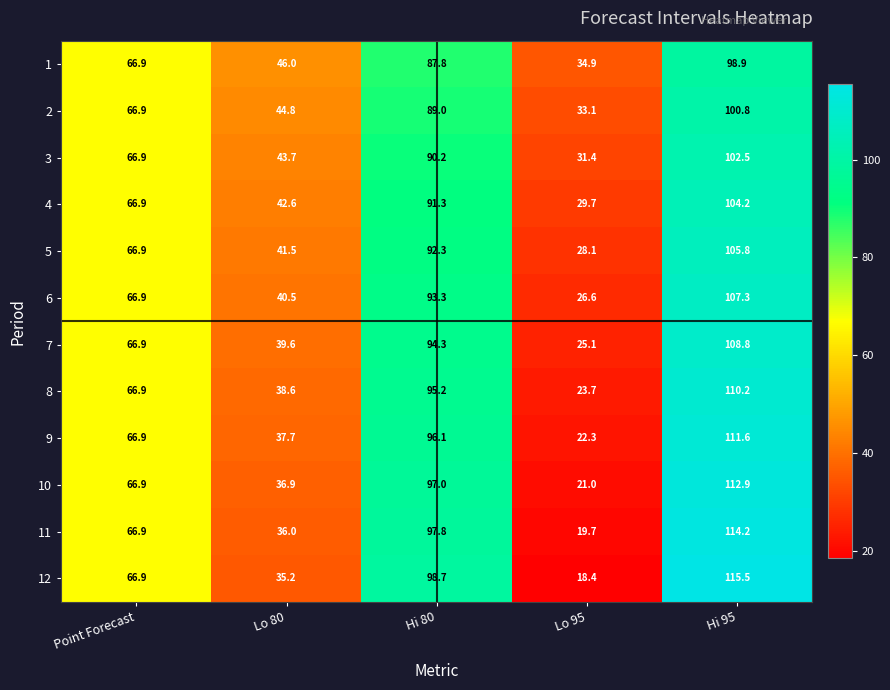

What is the smallest value displayed?

18.4